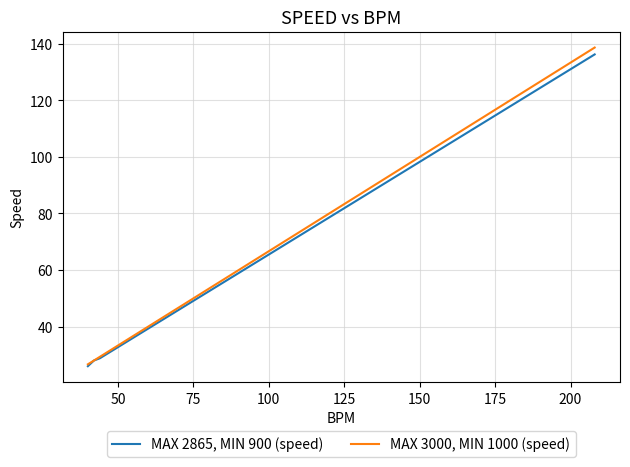

Which series has the largest range (max minus min)?

MAX 3000, MIN 1000 (speed)